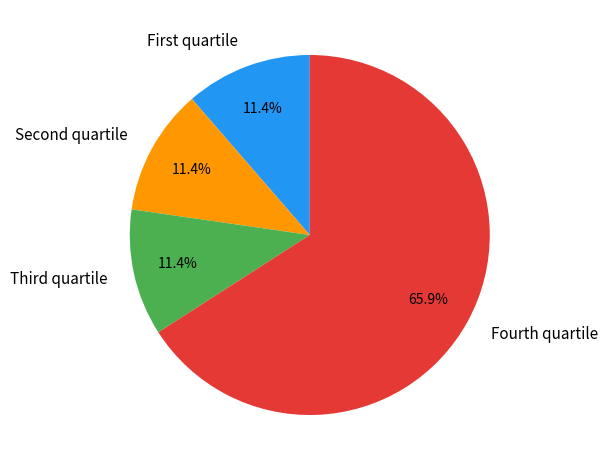

Which slice is the largest?

Fourth quartile